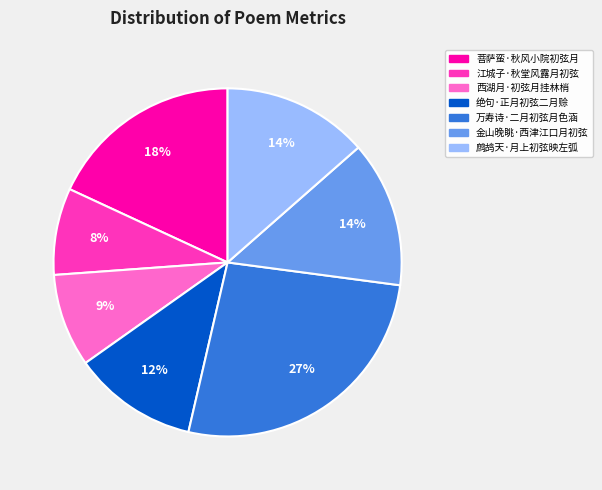

What is the smallest slice in the pie chart?

江城子·秋堂风露月初弦